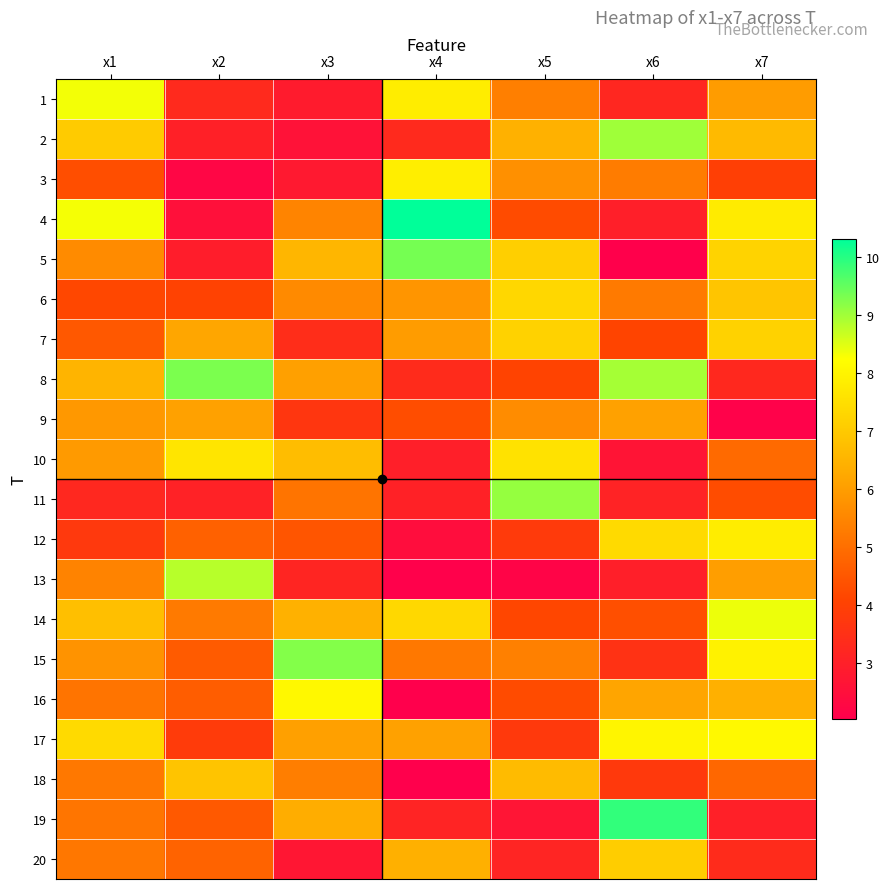

At which category is the sum across all series the highest?

x7